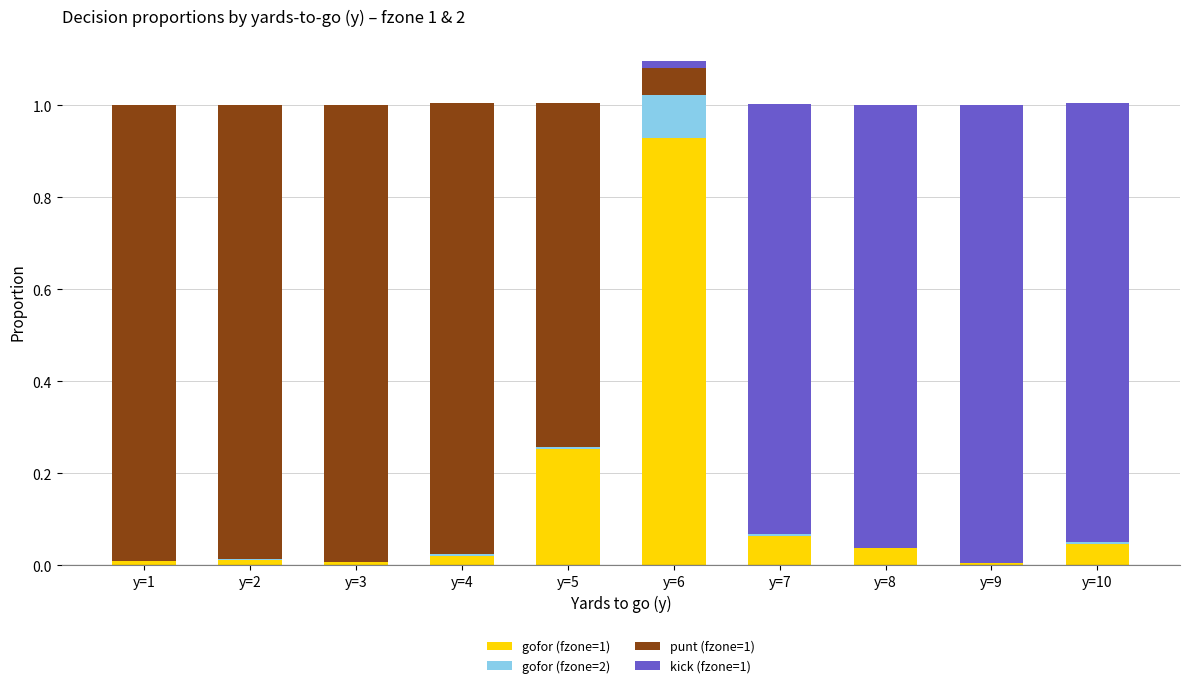

What is the sum of all gofor (fzone=1) values?

1.4